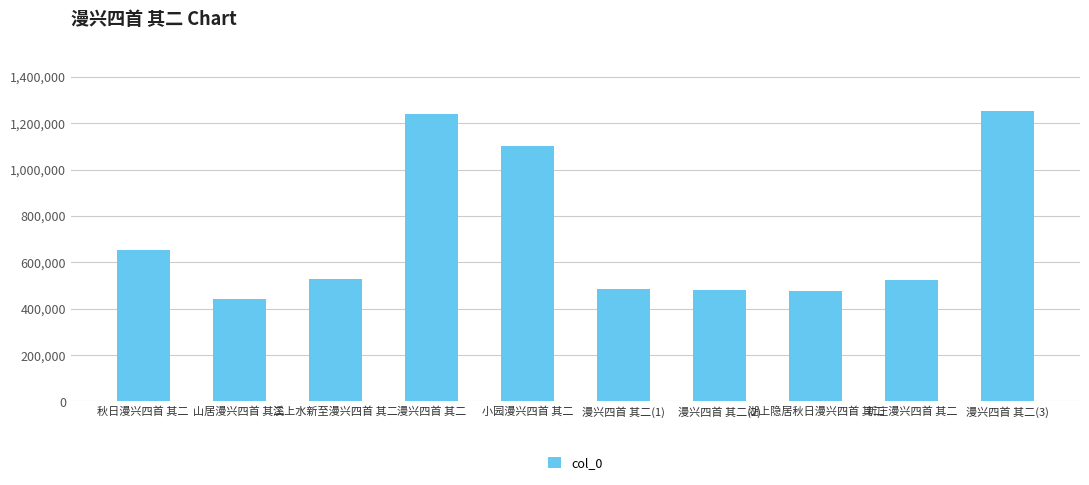

What is the difference between the second highest and second lowest values?

762730